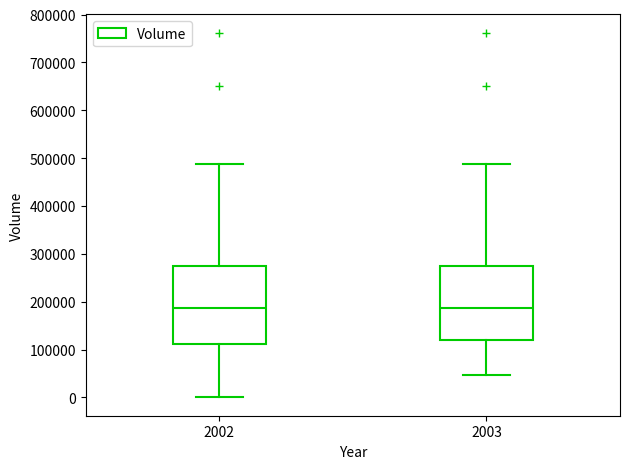

Reading left to right, transcribe this box plot: for each box, give where its median line is, the range the box spans, and where its two whiskers end, as read against the y-axis. The values are not printed on the chart, so give them approximately, as read against the axis.

2002: median 190000, box 110000 to 270000, whiskers 0 to 490000
2003: median 190000, box 120000 to 270000, whiskers 50000 to 490000